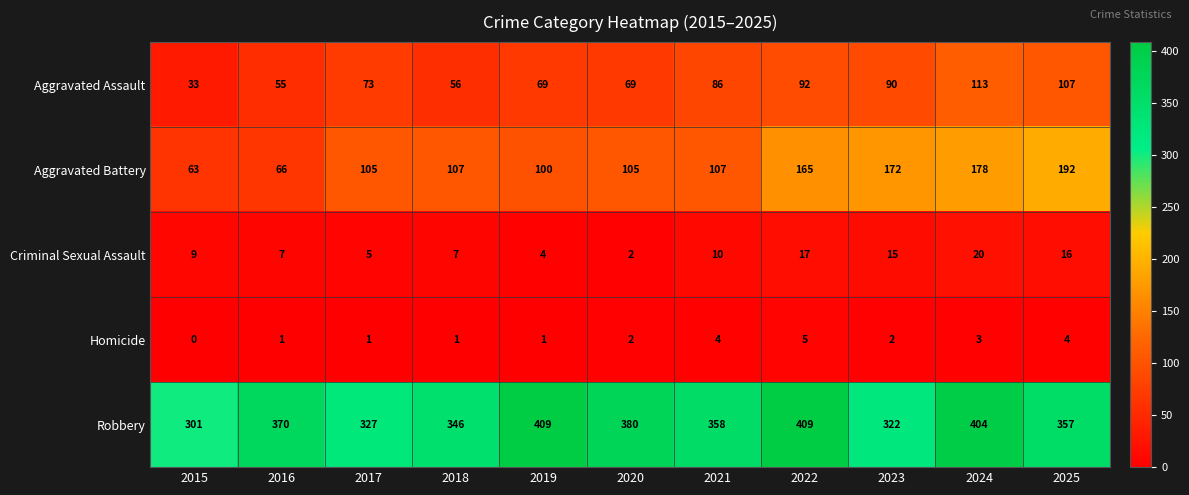

Which category has the lowest value in the Criminal Sexual Assault series?

2020